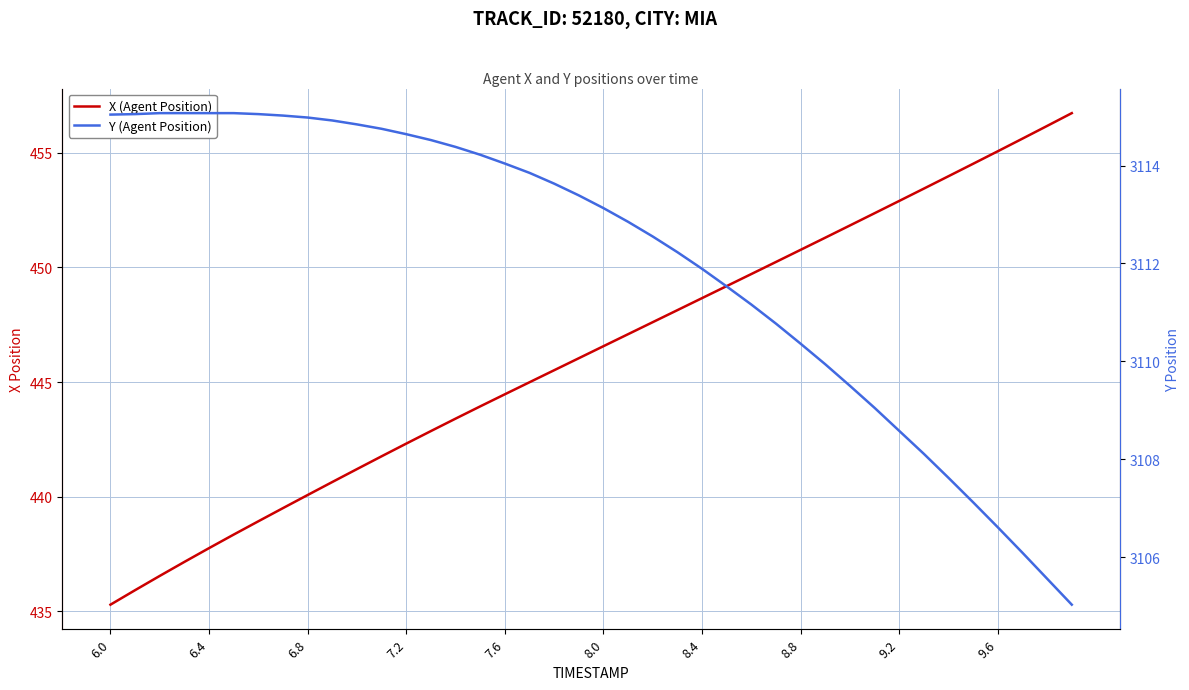

What is the value of the X (Agent Position) point at the 40th from the left?

456.7